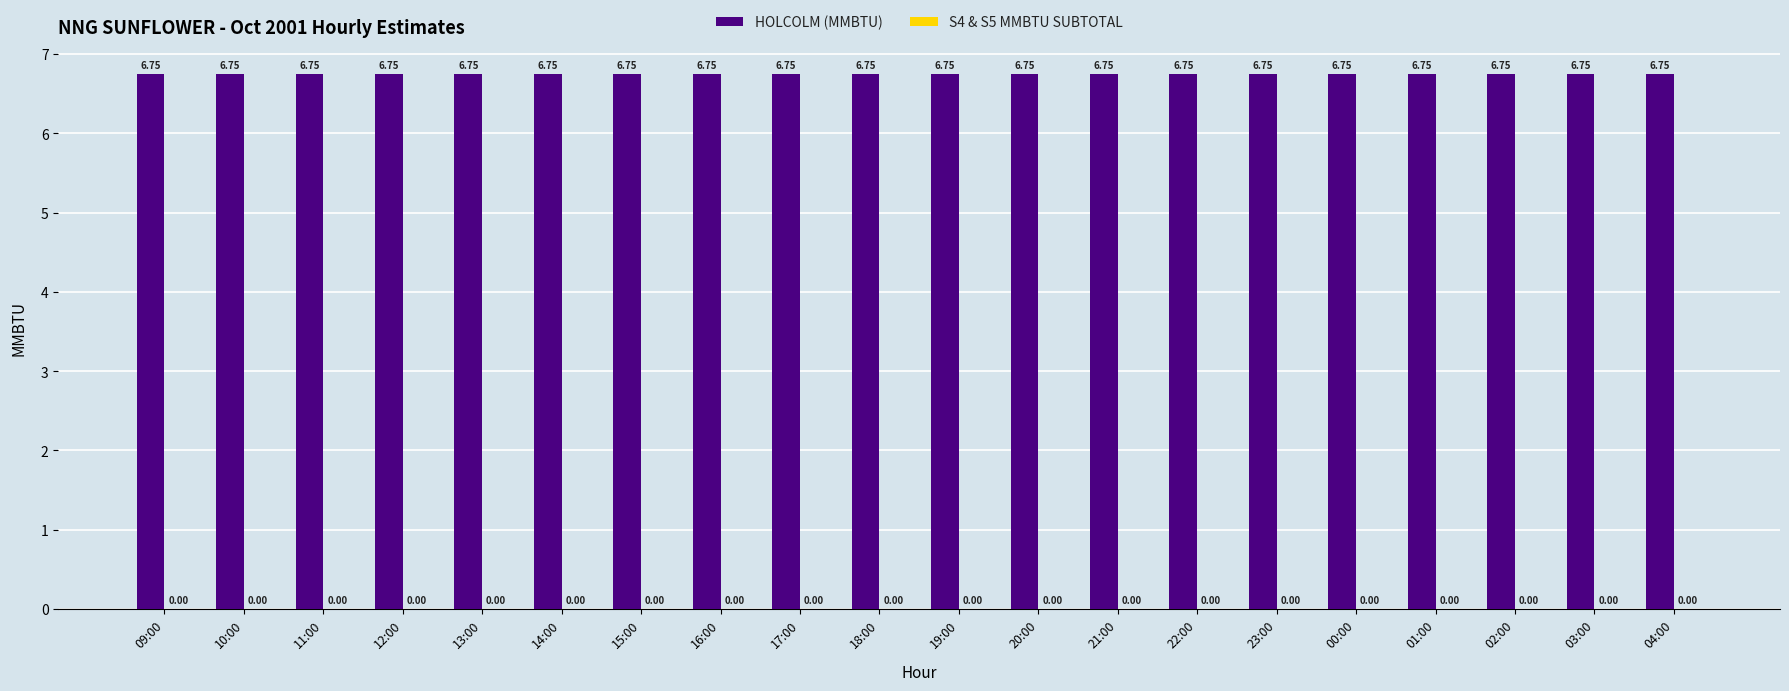

What is the sum of the HOLCOLM (MMBTU) values at 23:00 and 12:00?

13.5